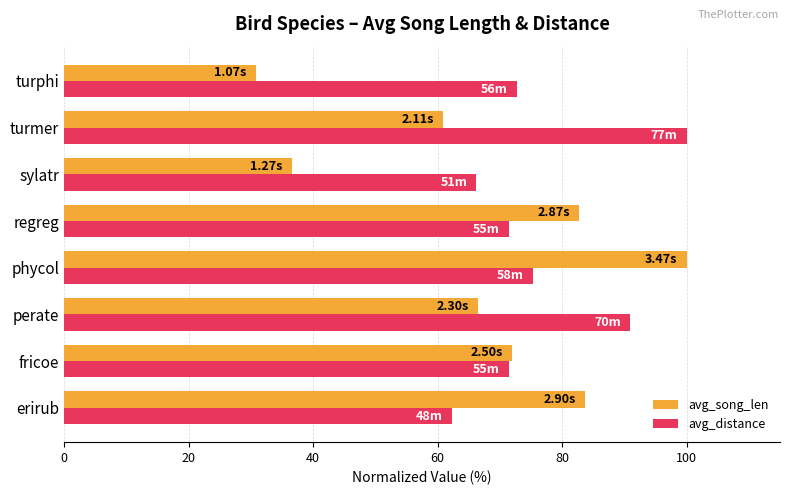

What is the average value of the avg_distance series?

76.3